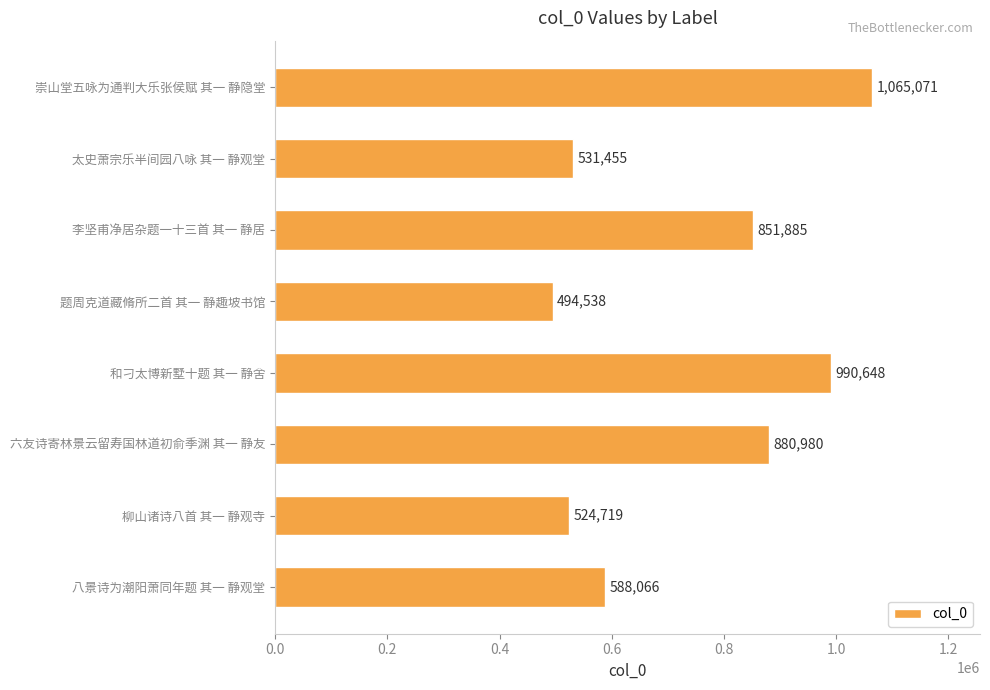

At which label is the value closest to 779804?

李坚甫净居杂题一十三首 其一 静居